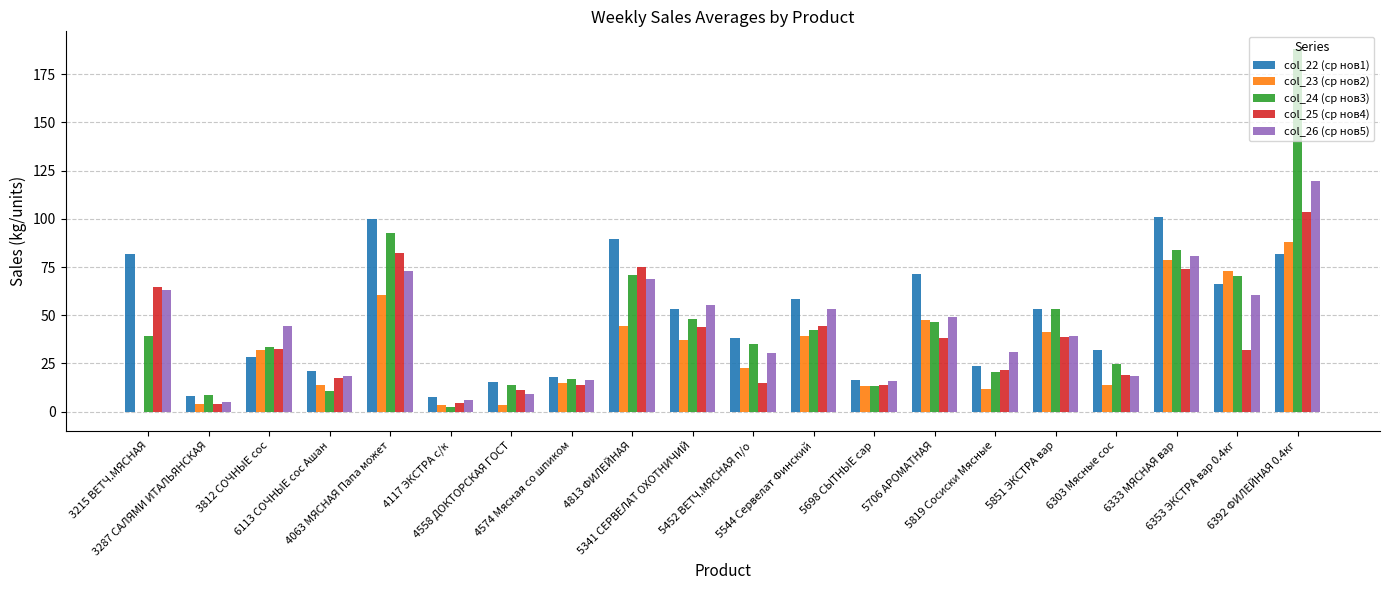

What is the sum of all col_22 (ср нов1) values?

964.6